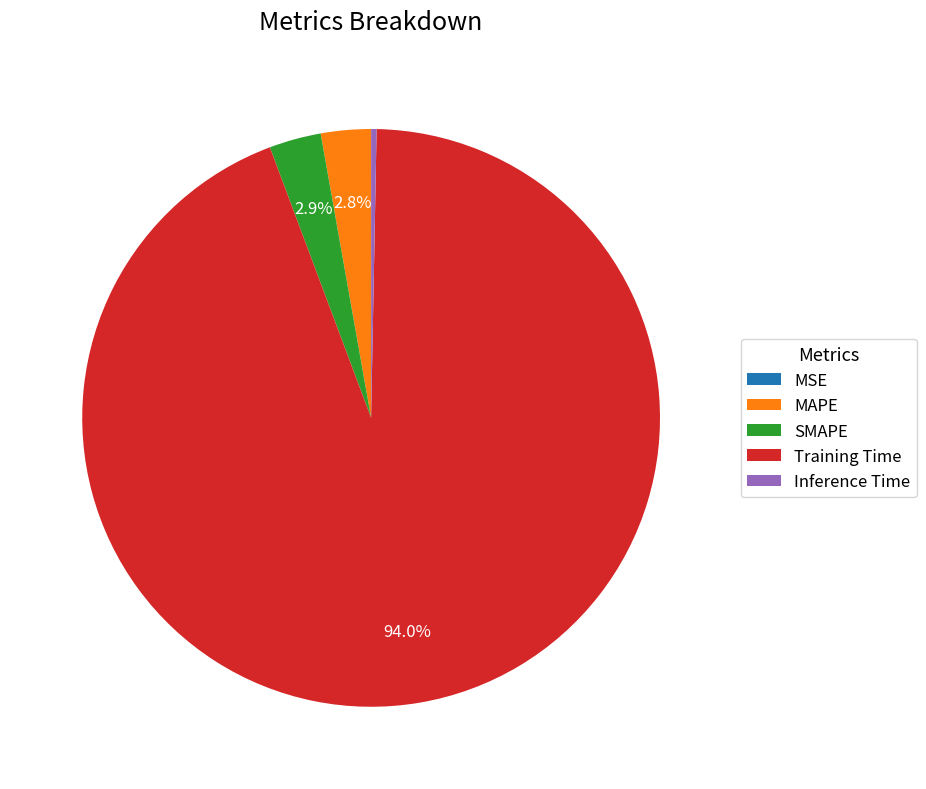

To the nearest percent, what percentage of the pie is Training Time?

94%